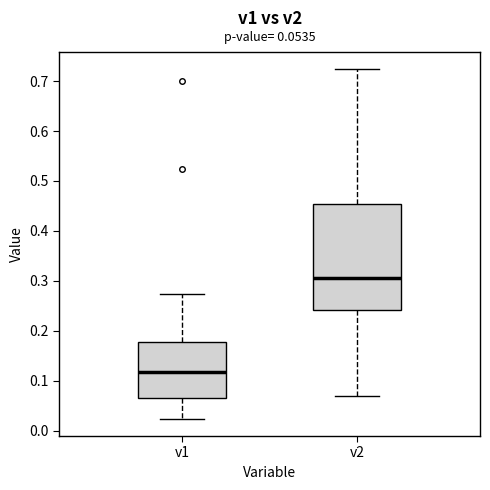

Which box's median line is the lowest?

v1